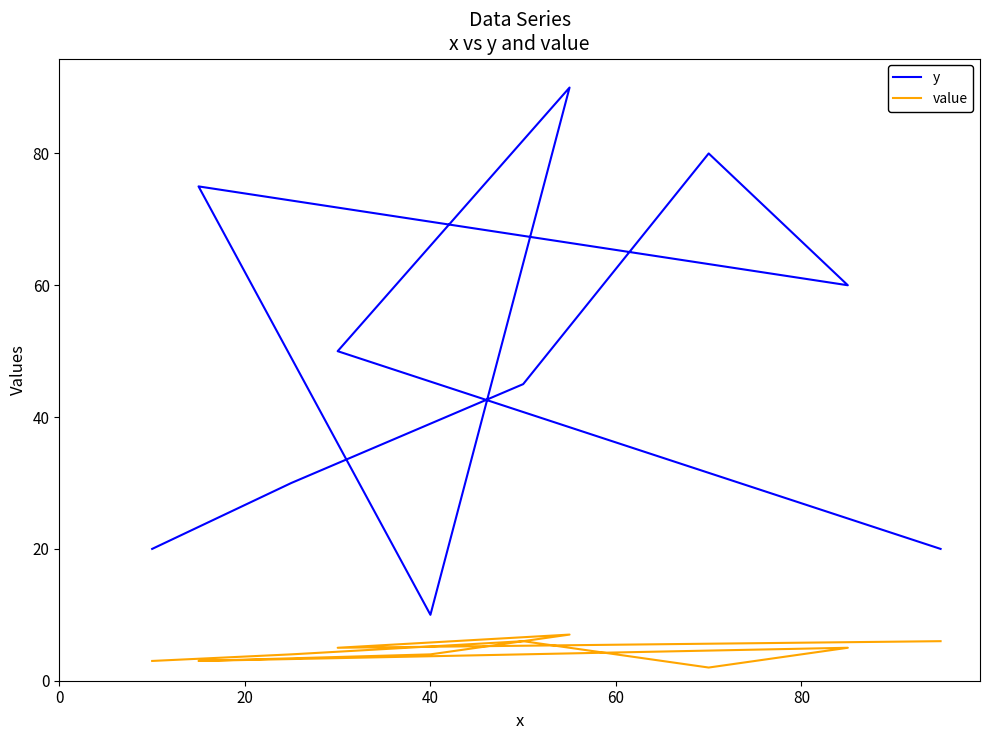

What is the average value of the value series?

4